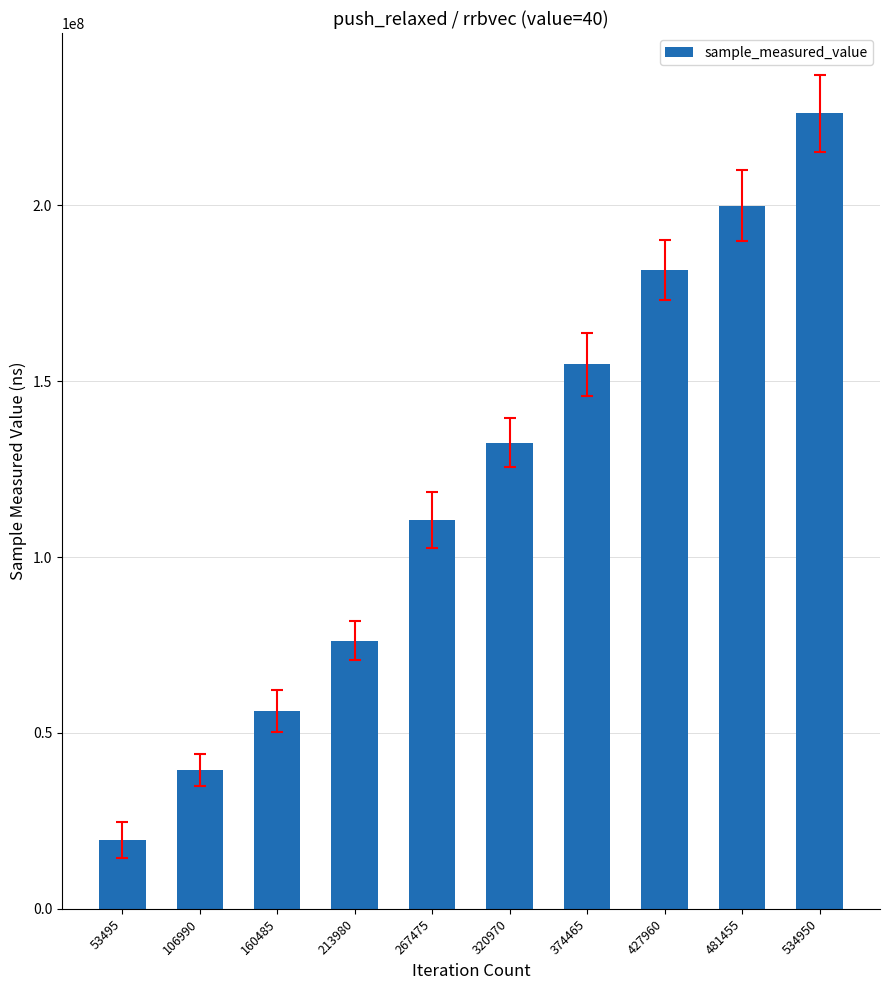

The chart shows a value of 56349786 at 160485. True or false?

True